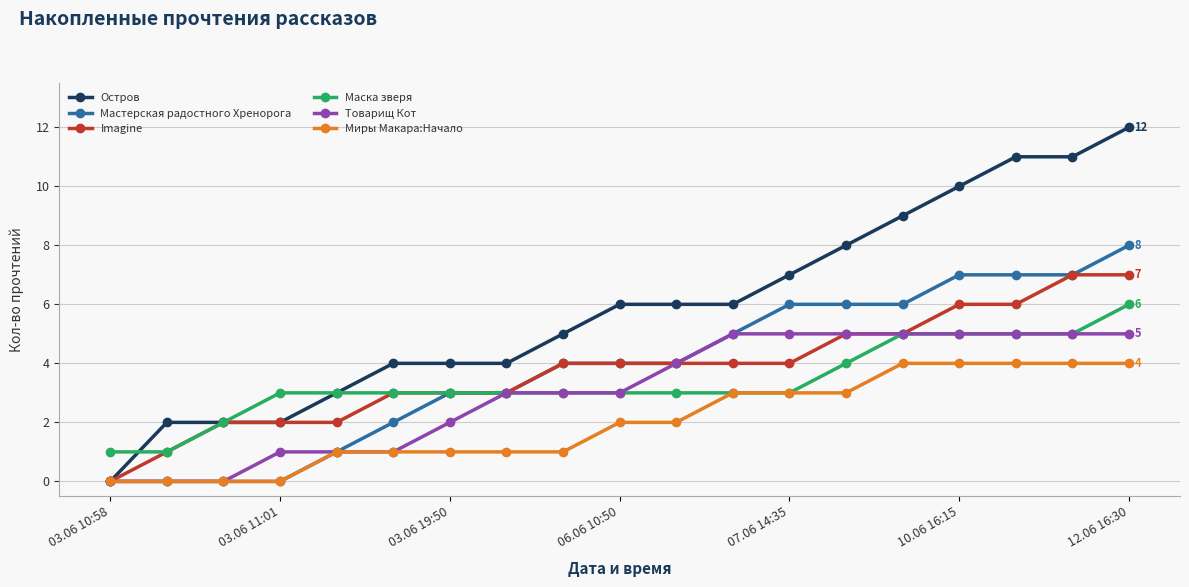

Does the chart have visible grid lines?

Yes